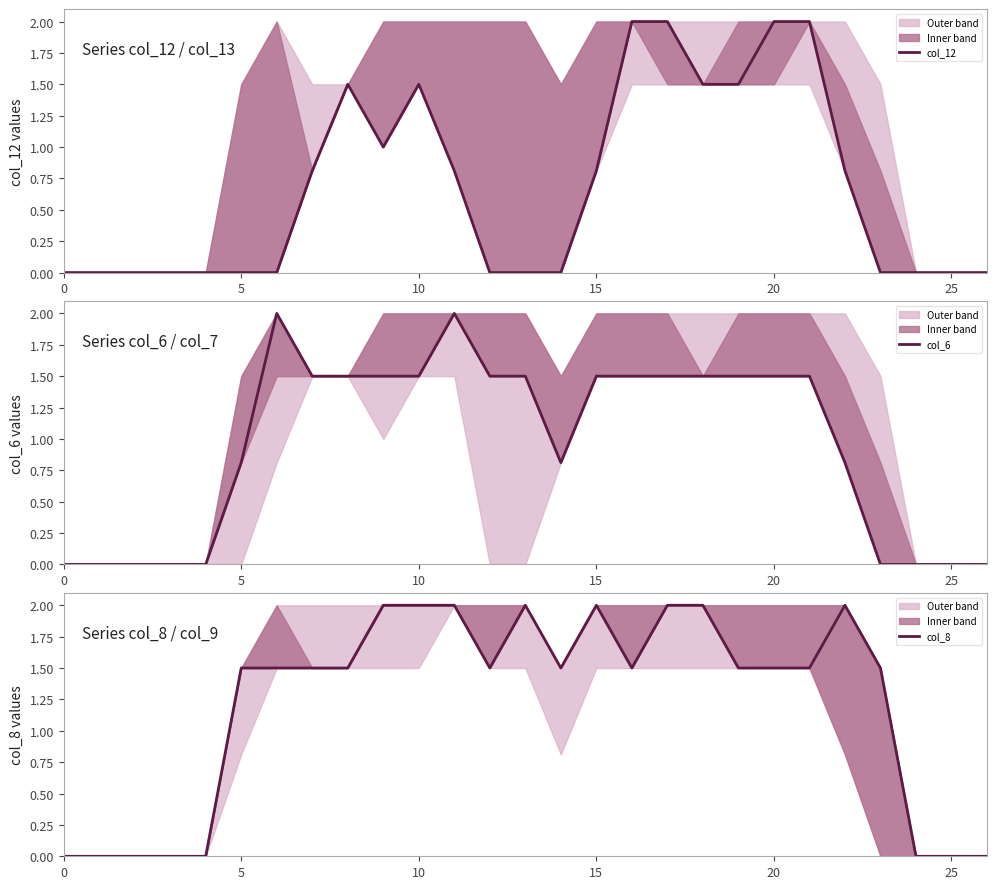

How many data points in col_8 are above 1?

19